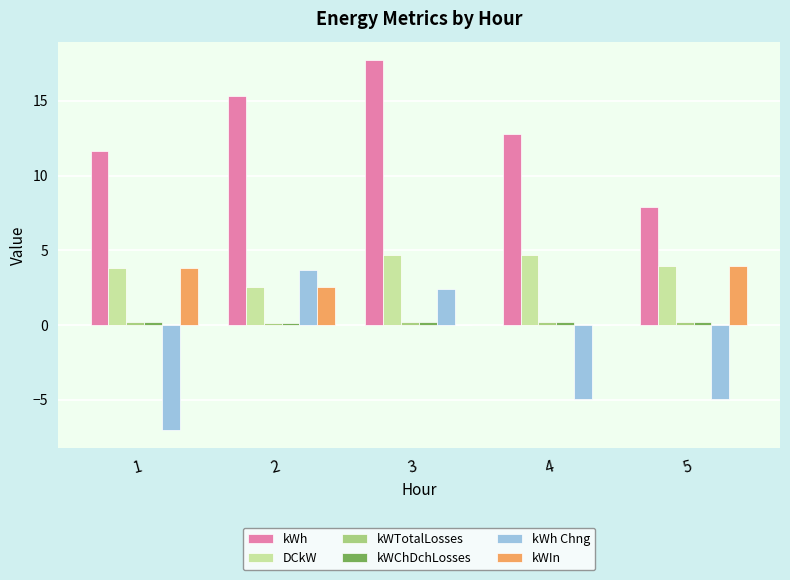

What is the maximum value shown in the chart?

17.7